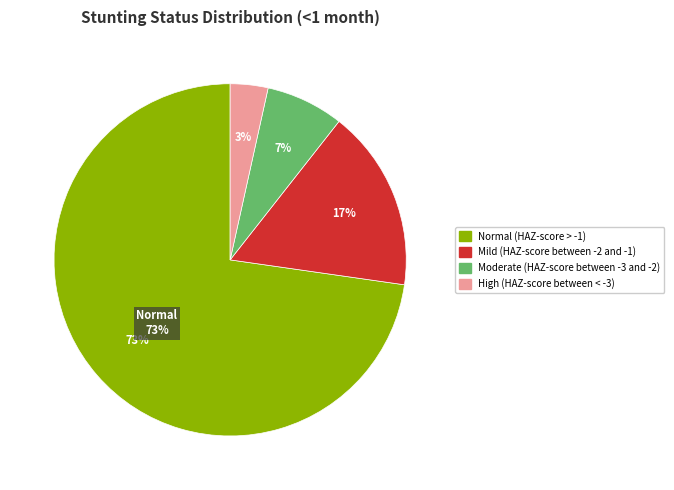

Is the sum of Mild (HAZ-score between -2 and -1) and Moderate (HAZ-score between -3 and -2) greater than half?

No